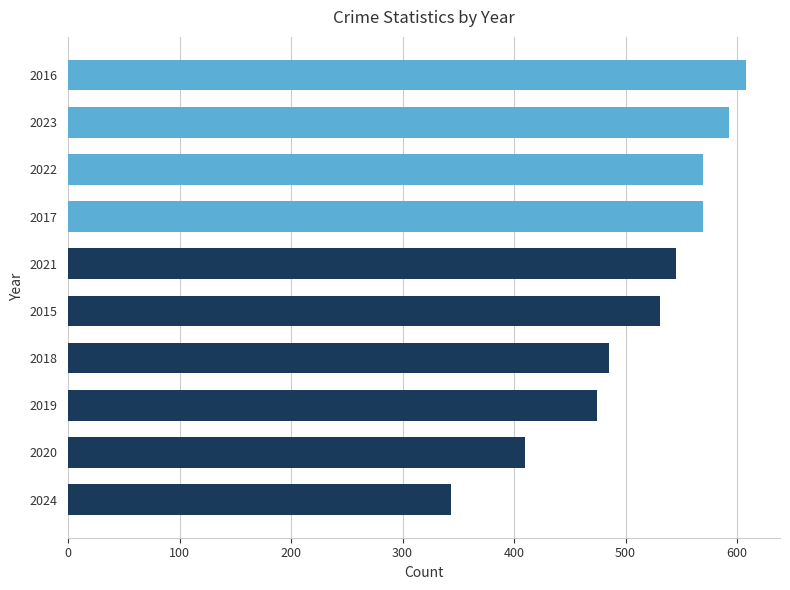

What is the minimum value shown in the chart?

343